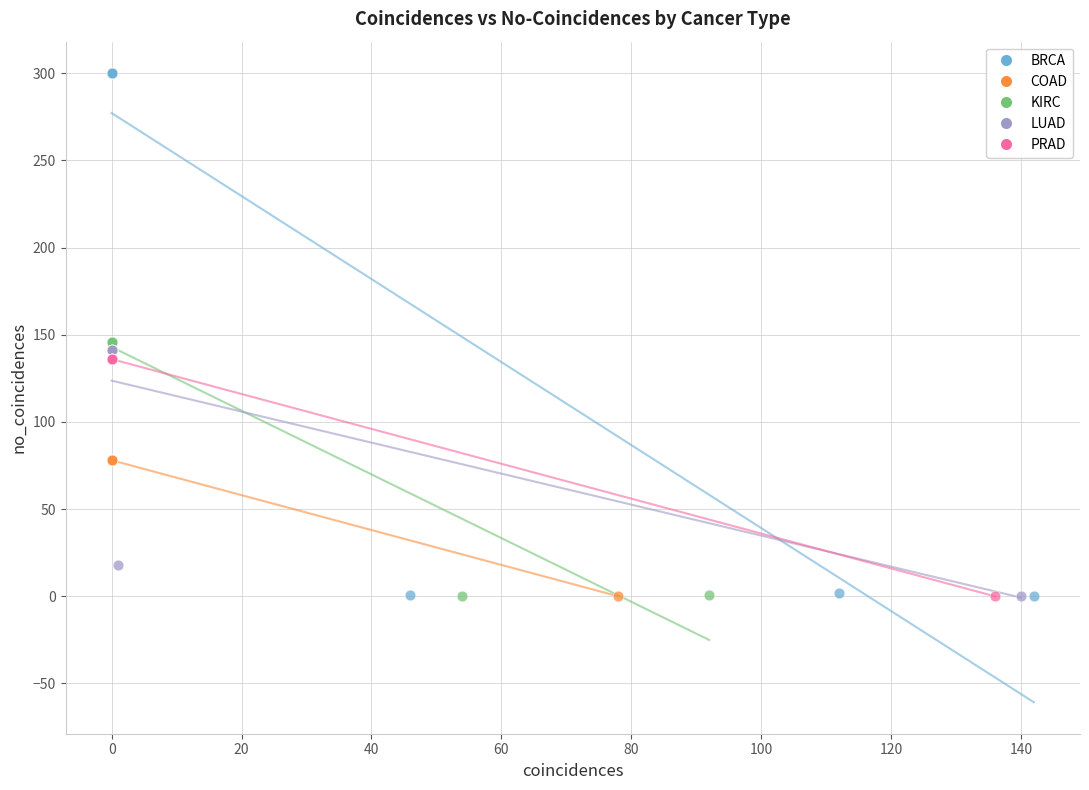

Which series has the widest spread of Y values?

BRCA